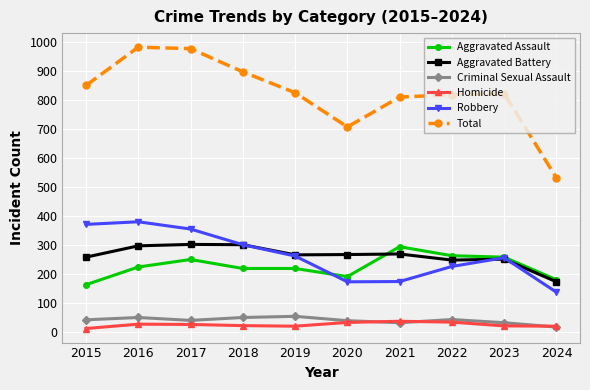

Is this an area chart (filled region under the line)?

No